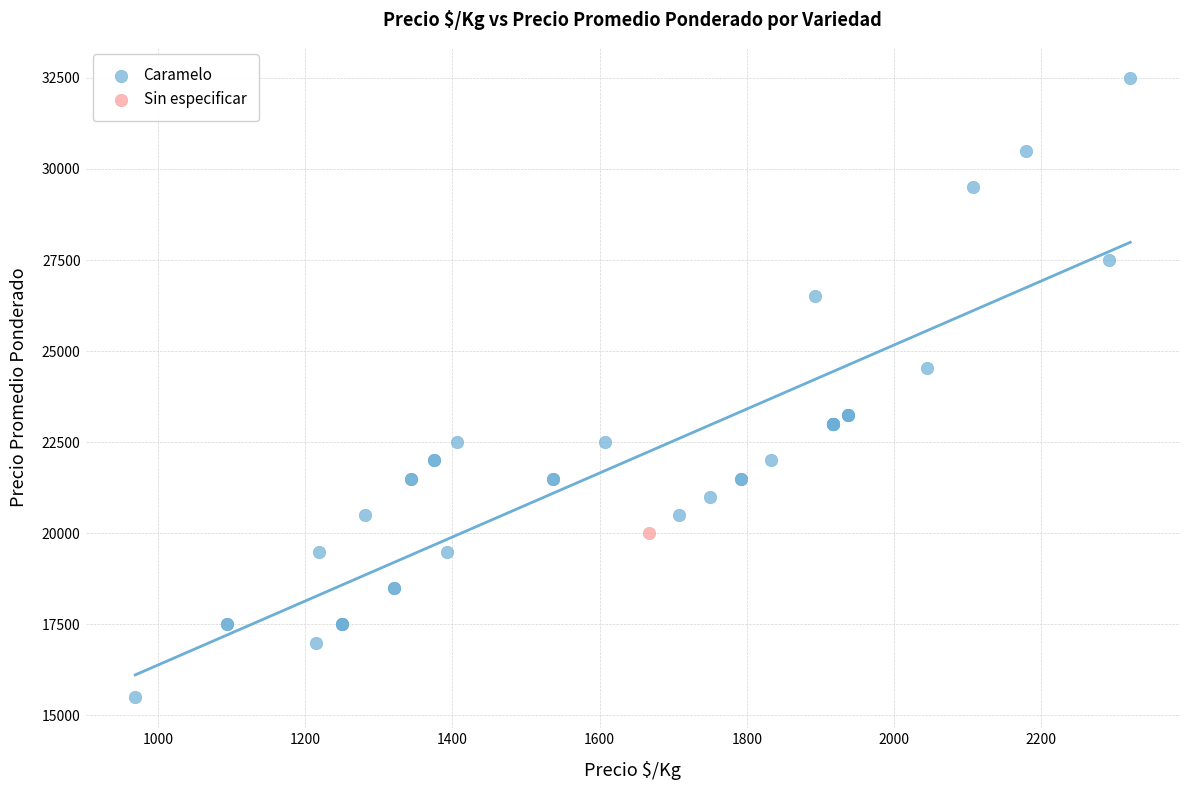

What are all the series names shown in the legend?

Caramelo, Sin especificar